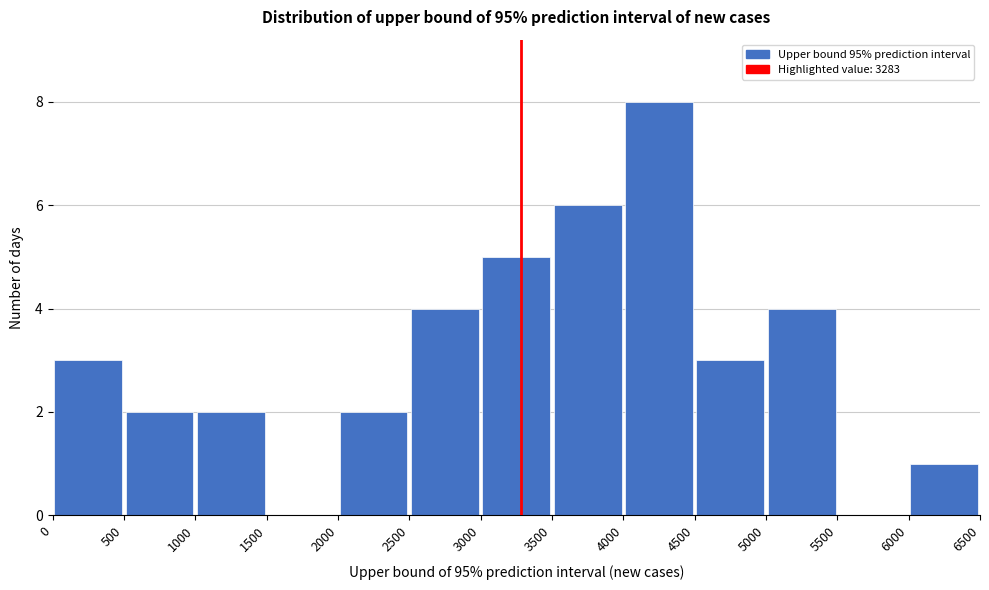

Over which range of the x-axis is the bar tallest?

4000 to 4500